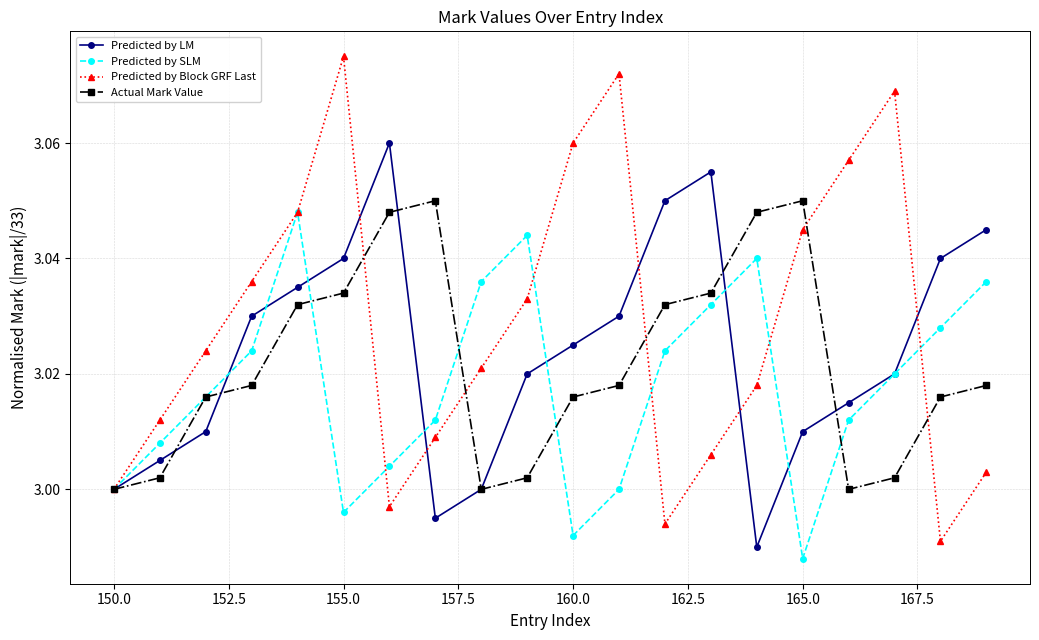

True or false: Actual Mark Value has more than 1 points higher than both neighbors.

True